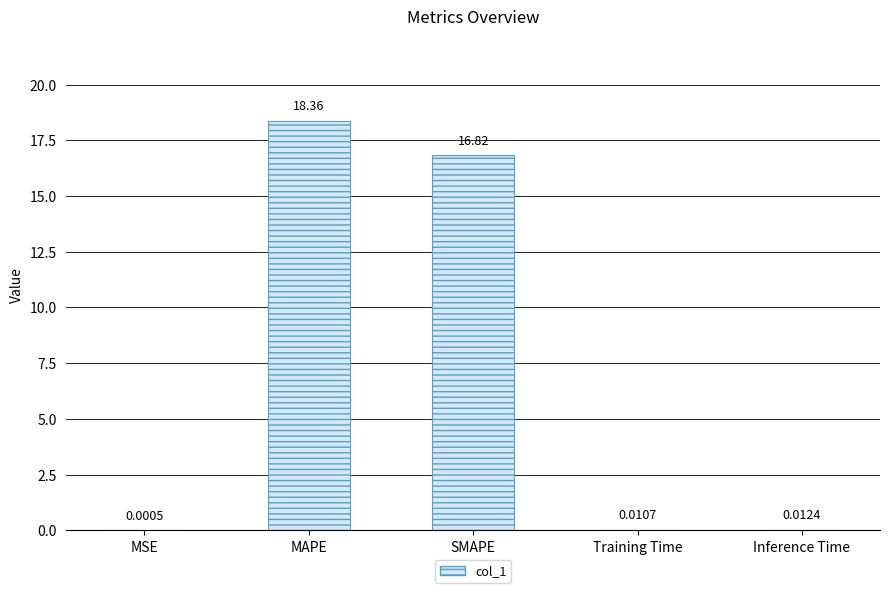

Are the bars grouped side by side (vs. stacked)?

No